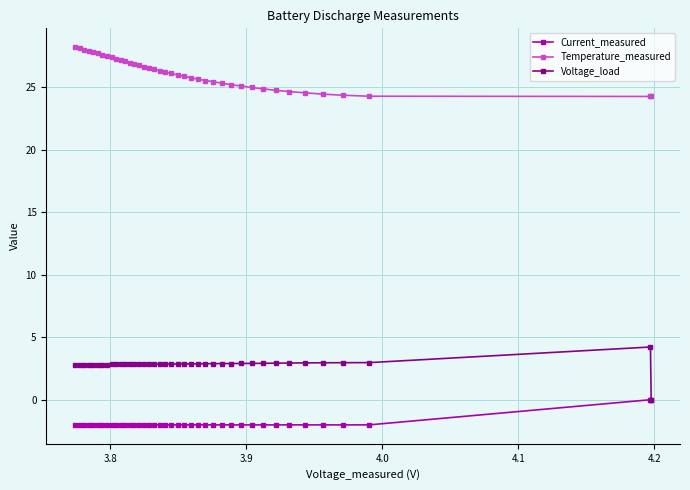

Does the chart display data point markers on the line(s)?

Yes